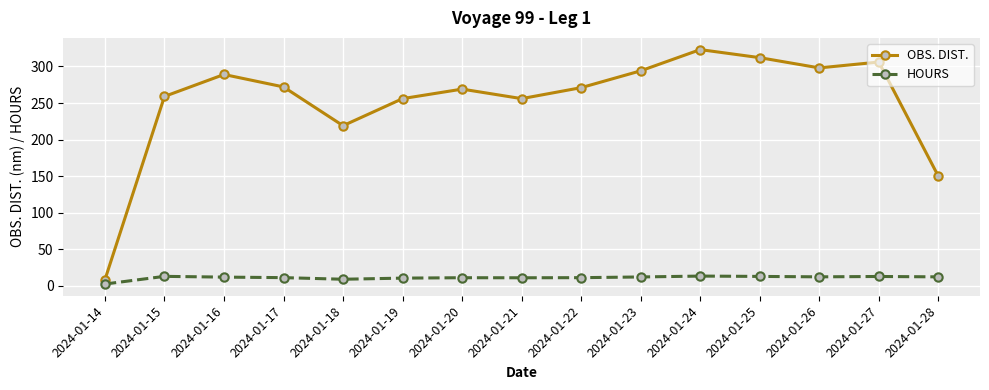

How many categories are shown in the chart?

15